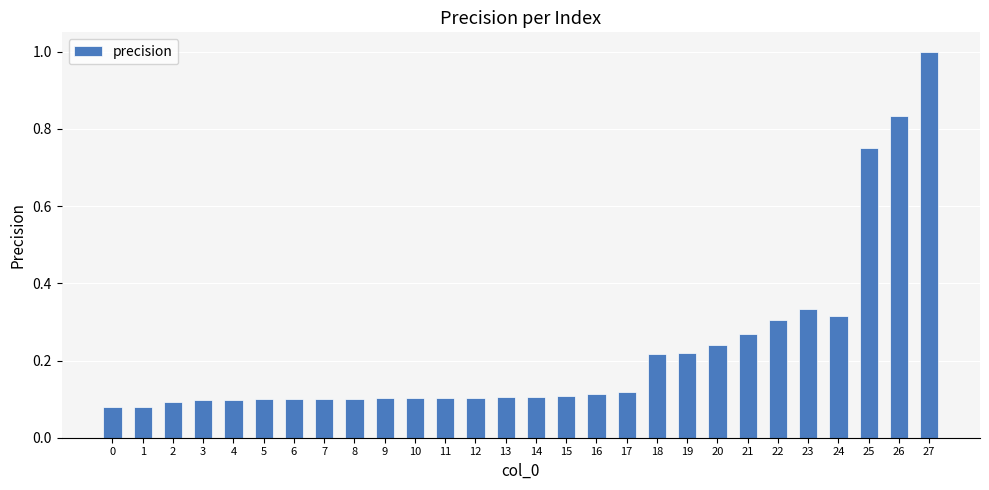

Are the bars grouped side by side (vs. stacked)?

No